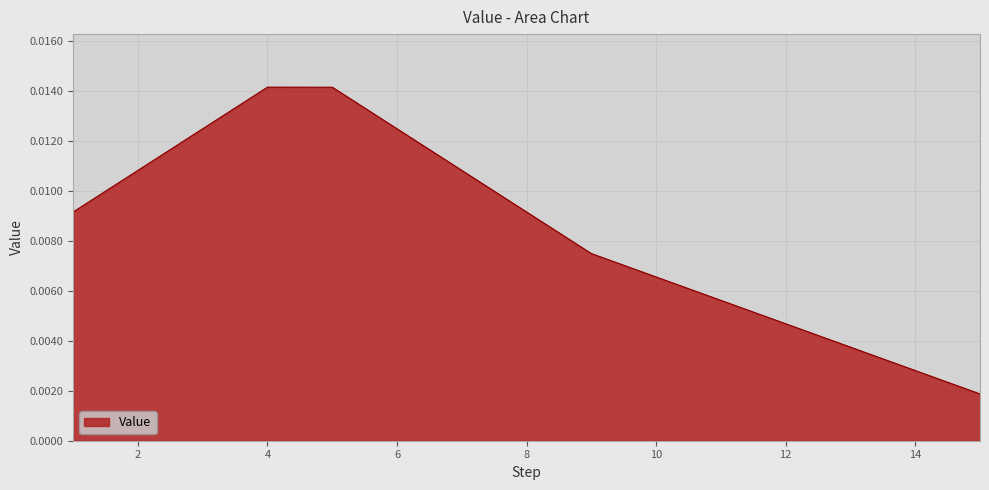

How many lines are shown in the chart?

1